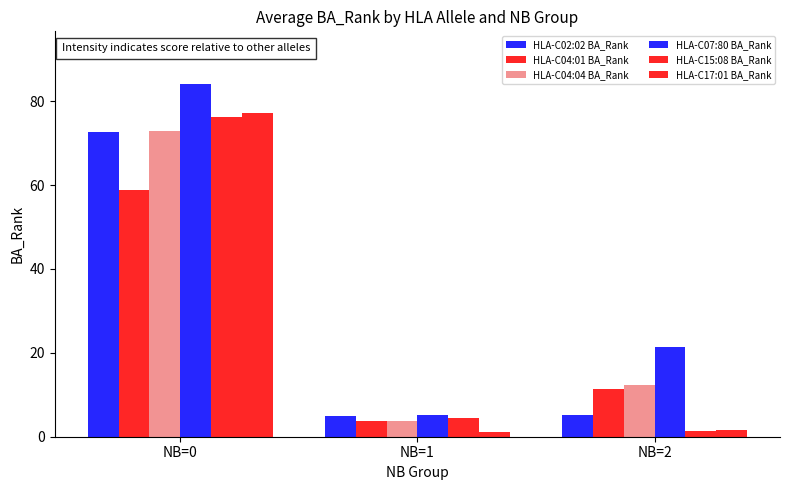

Which category has the lowest value in the HLA-C04:01 BA_Rank series?

NB=1